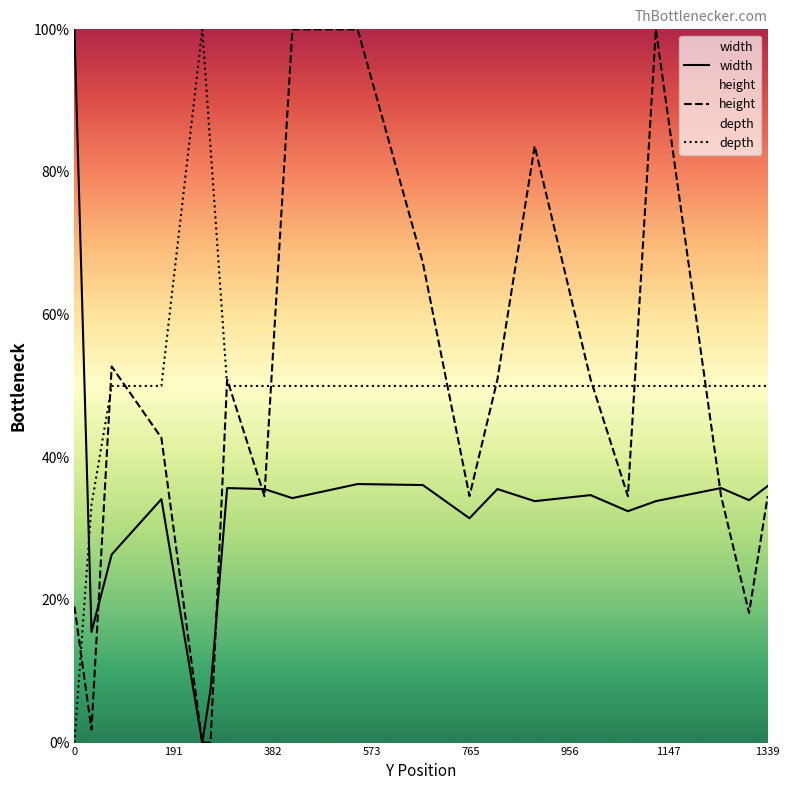

What is the spread (max minus min) of values at 1339?

15.5